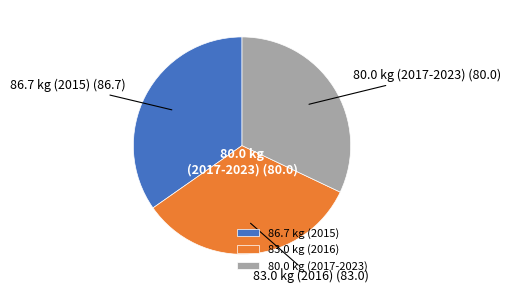

Approximately how many times larger is the value at 83.0 kg (2016) compared to 86.7 kg (2015)?

1.0